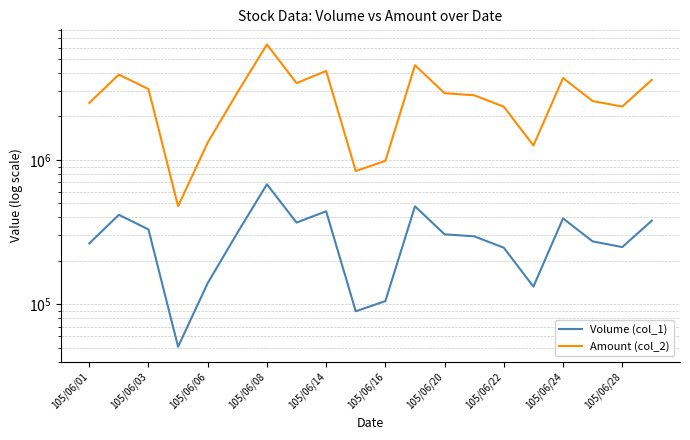

Does the chart have visible grid lines?

Yes